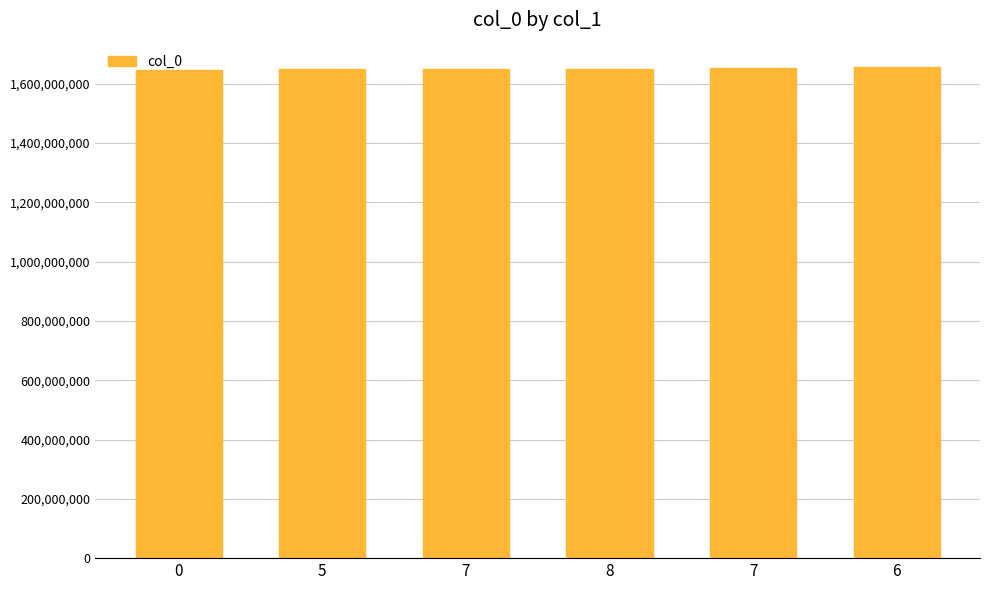

Are the bars horizontal?

No